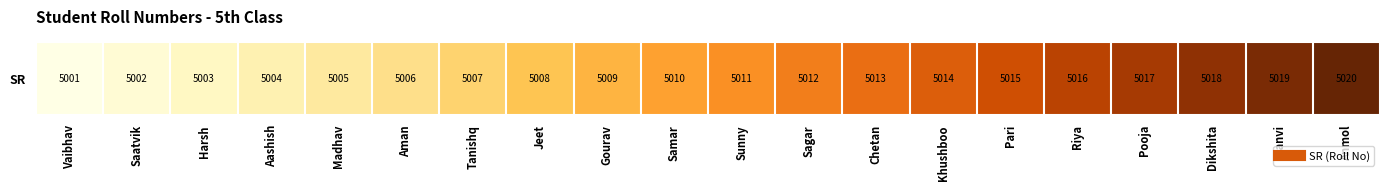

True or false: the data shows 2791 at Harsh.

False